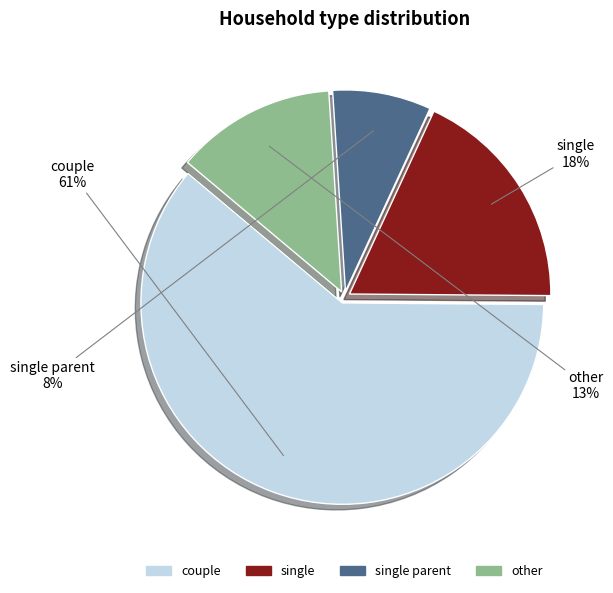

To the nearest percent, what is the average slice percentage?

25%